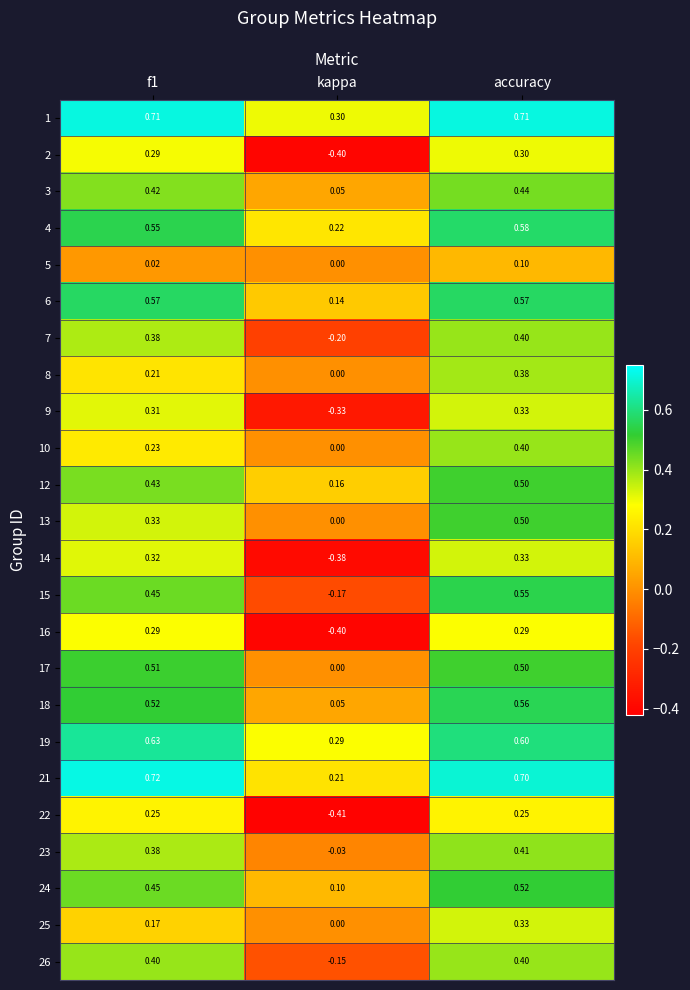

At which category is the sum across all series the highest?

accuracy